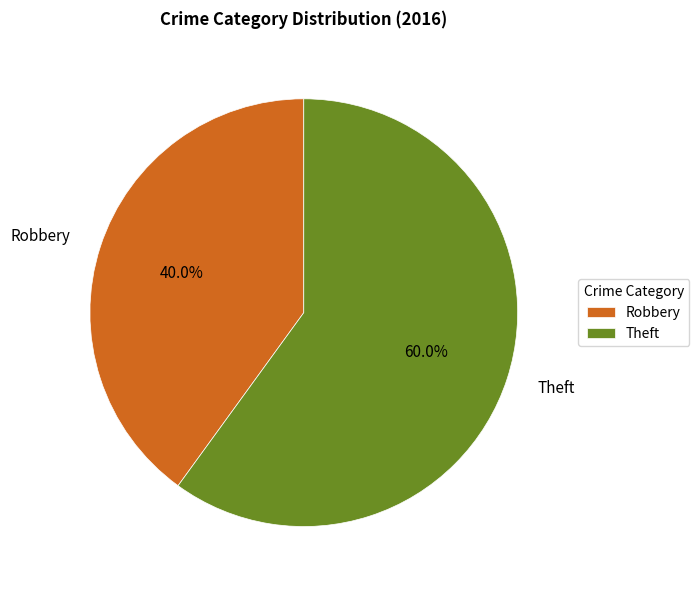

Between Robbery and Theft, which is larger?

Theft